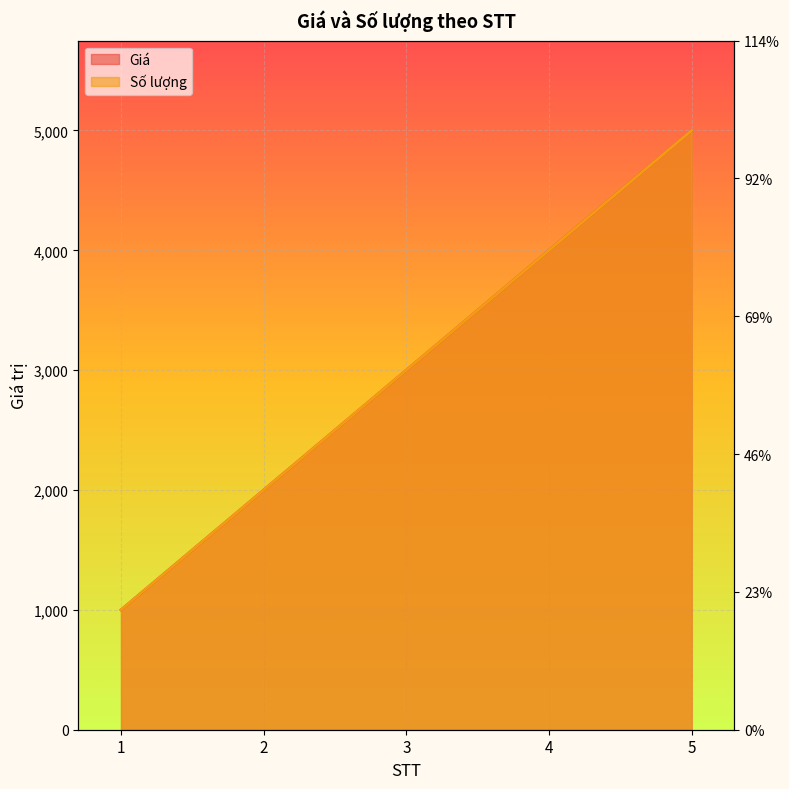

Is the value of Số lượng at 3 greater than the value of Giá at 4?

No